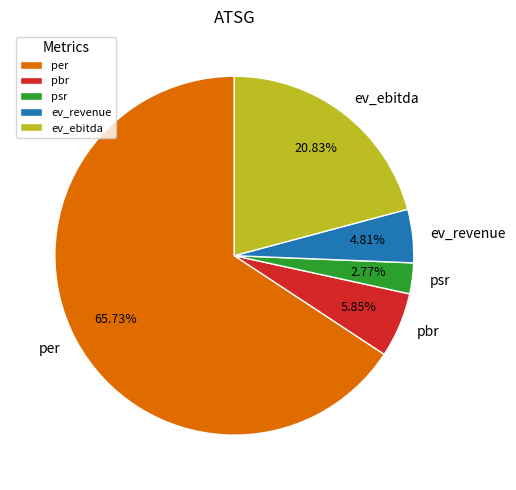

Count the number of slices in the pie.

5